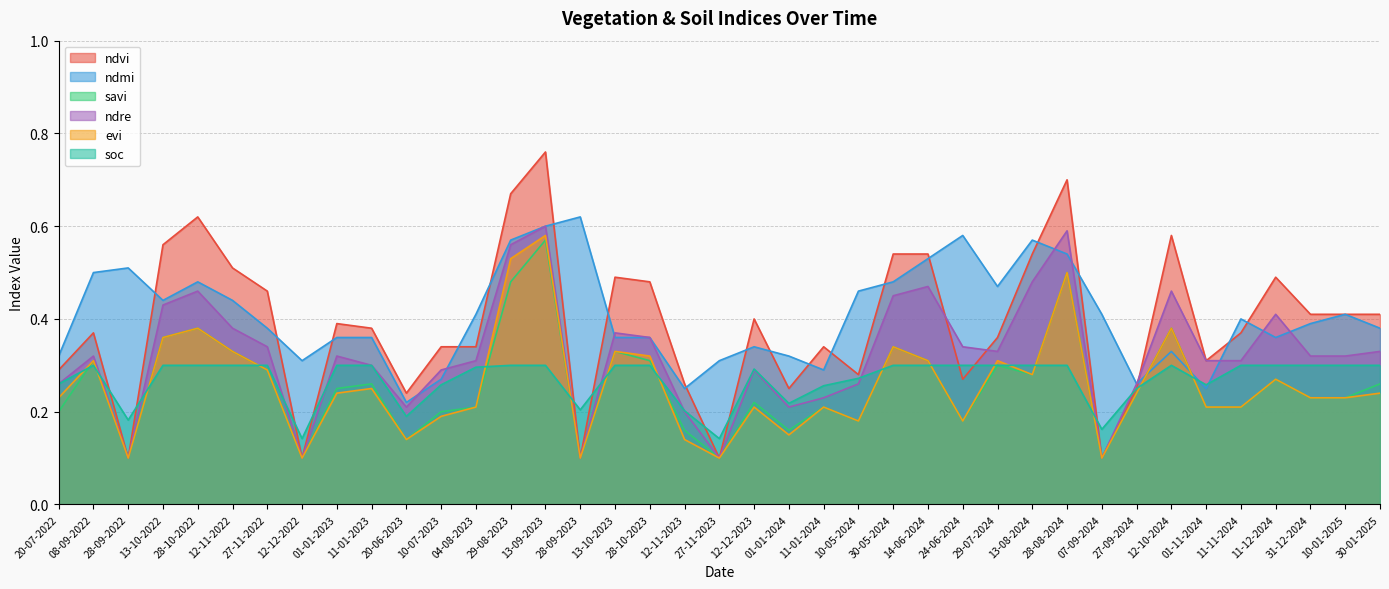

Reading left to right, what are all the values shown in this chart?

ndvi: 20-07-2022=0.3	08-09-2022=0.4	28-09-2022=0.1	13-10-2022=0.6	28-10-2022=0.6	12-11-2022=0.5	27-11-2022=0.5	12-12-2022=0.1	01-01-2023=0.4	11-01-2023=0.4	20-06-2023=0.2	10-07-2023=0.3	04-08-2023=0.3	29-08-2023=0.7	13-09-2023=0.8	28-09-2023=0.1	13-10-2023=0.5	28-10-2023=0.5	12-11-2023=0.3	27-11-2023=0.1	12-12-2023=0.4	01-01-2024=0.2	11-01-2024=0.3	10-05-2024=0.3	30-05-2024=0.5	14-06-2024=0.5	24-06-2024=0.3	29-07-2024=0.4	13-08-2024=0.5	28-08-2024=0.7	07-09-2024=0.1	27-09-2024=0.2	12-10-2024=0.6	01-11-2024=0.3	11-11-2024=0.4	11-12-2024=0.5	31-12-2024=0.4	10-01-2025=0.4	30-01-2025=0.4
ndmi: 20-07-2022=0.3	08-09-2022=0.5	28-09-2022=0.5	13-10-2022=0.4	28-10-2022=0.5	12-11-2022=0.4	27-11-2022=0.4	12-12-2022=0.3	01-01-2023=0.4	11-01-2023=0.4	20-06-2023=0.2	10-07-2023=0.3	04-08-2023=0.4	29-08-2023=0.6	13-09-2023=0.6	28-09-2023=0.6	13-10-2023=0.4	28-10-2023=0.4	12-11-2023=0.2	27-11-2023=0.3	12-12-2023=0.3	01-01-2024=0.3	11-01-2024=0.3	10-05-2024=0.5	30-05-2024=0.5	14-06-2024=0.5	24-06-2024=0.6	29-07-2024=0.5	13-08-2024=0.6	28-08-2024=0.5	07-09-2024=0.4	27-09-2024=0.3	12-10-2024=0.3	01-11-2024=0.2	11-11-2024=0.4	11-12-2024=0.4	31-12-2024=0.4	10-01-2025=0.4	30-01-2025=0.4
savi: 20-07-2022=0.2	08-09-2022=0.3	28-09-2022=0.1	13-10-2022=0.4	28-10-2022=0.4	12-11-2022=0.3	27-11-2022=0.3	12-12-2022=0.1	01-01-2023=0.2	11-01-2023=0.3	20-06-2023=0.1	10-07-2023=0.2	04-08-2023=0.2	29-08-2023=0.5	13-09-2023=0.6	28-09-2023=0.1	13-10-2023=0.3	28-10-2023=0.3	12-11-2023=0.2	27-11-2023=0.1	12-12-2023=0.2	01-01-2024=0.2	11-01-2024=0.2	10-05-2024=0.2	30-05-2024=0.3	14-06-2024=0.3	24-06-2024=0.2	29-07-2024=0.3	13-08-2024=0.3	28-08-2024=0.5	07-09-2024=0.1	27-09-2024=0.2	12-10-2024=0.4	01-11-2024=0.2	11-11-2024=0.2	11-12-2024=0.3	31-12-2024=0.2	10-01-2025=0.2	30-01-2025=0.3
ndre: 20-07-2022=0.3	08-09-2022=0.3	28-09-2022=0.1	13-10-2022=0.4	28-10-2022=0.5	12-11-2022=0.4	27-11-2022=0.3	12-12-2022=0.1	01-01-2023=0.3	11-01-2023=0.3	20-06-2023=0.2	10-07-2023=0.3	04-08-2023=0.3	29-08-2023=0.6	13-09-2023=0.6	28-09-2023=0.1	13-10-2023=0.4	28-10-2023=0.4	12-11-2023=0.2	27-11-2023=0.1	12-12-2023=0.3	01-01-2024=0.2	11-01-2024=0.2	10-05-2024=0.3	30-05-2024=0.5	14-06-2024=0.5	24-06-2024=0.3	29-07-2024=0.3	13-08-2024=0.5	28-08-2024=0.6	07-09-2024=0.1	27-09-2024=0.3	12-10-2024=0.5	01-11-2024=0.3	11-11-2024=0.3	11-12-2024=0.4	31-12-2024=0.3	10-01-2025=0.3	30-01-2025=0.3
evi: 20-07-2022=0.2	08-09-2022=0.3	28-09-2022=0.1	13-10-2022=0.4	28-10-2022=0.4	12-11-2022=0.3	27-11-2022=0.3	12-12-2022=0.1	01-01-2023=0.2	11-01-2023=0.2	20-06-2023=0.1	10-07-2023=0.2	04-08-2023=0.2	29-08-2023=0.5	13-09-2023=0.6	28-09-2023=0.1	13-10-2023=0.3	28-10-2023=0.3	12-11-2023=0.1	27-11-2023=0.1	12-12-2023=0.2	01-01-2024=0.1	11-01-2024=0.2	10-05-2024=0.2	30-05-2024=0.3	14-06-2024=0.3	24-06-2024=0.2	29-07-2024=0.3	13-08-2024=0.3	28-08-2024=0.5	07-09-2024=0.1	27-09-2024=0.2	12-10-2024=0.4	01-11-2024=0.2	11-11-2024=0.2	11-12-2024=0.3	31-12-2024=0.2	10-01-2025=0.2	30-01-2025=0.2
soc: 20-07-2022=0.3	08-09-2022=0.3	28-09-2022=0.2	13-10-2022=0.3	28-10-2022=0.3	12-11-2022=0.3	27-11-2022=0.3	12-12-2022=0.1	01-01-2023=0.3	11-01-2023=0.3	20-06-2023=0.2	10-07-2023=0.3	04-08-2023=0.3	29-08-2023=0.3	13-09-2023=0.3	28-09-2023=0.2	13-10-2023=0.3	28-10-2023=0.3	12-11-2023=0.2	27-11-2023=0.1	12-12-2023=0.3	01-01-2024=0.2	11-01-2024=0.3	10-05-2024=0.3	30-05-2024=0.3	14-06-2024=0.3	24-06-2024=0.3	29-07-2024=0.3	13-08-2024=0.3	28-08-2024=0.3	07-09-2024=0.2	27-09-2024=0.2	12-10-2024=0.3	01-11-2024=0.3	11-11-2024=0.3	11-12-2024=0.3	31-12-2024=0.3	10-01-2025=0.3	30-01-2025=0.3